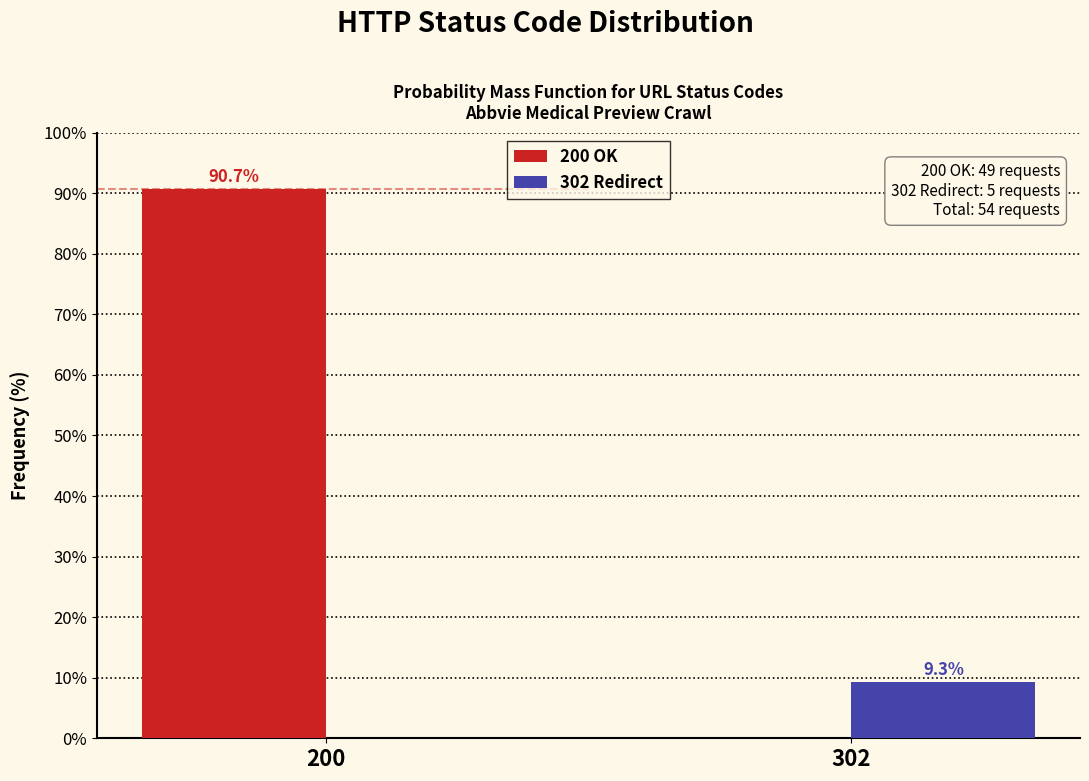

Reading left to right, extract all data points from this chart.

200 OK: 200=90.7	302=0.0
302 Redirect: 200=0.0	302=9.3